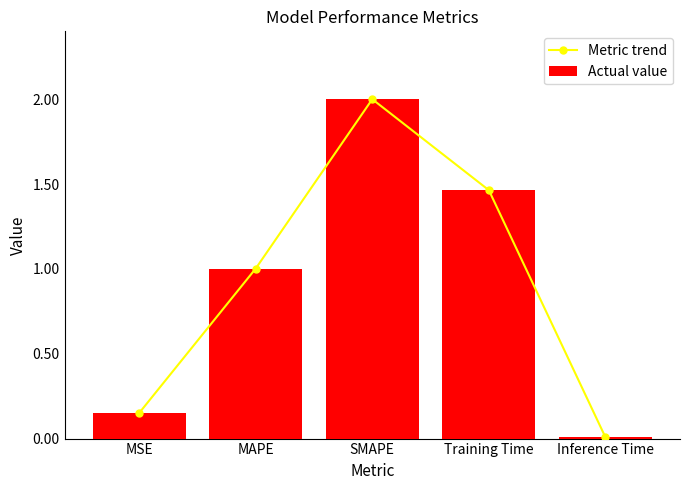

How many series are shown in this chart?

2